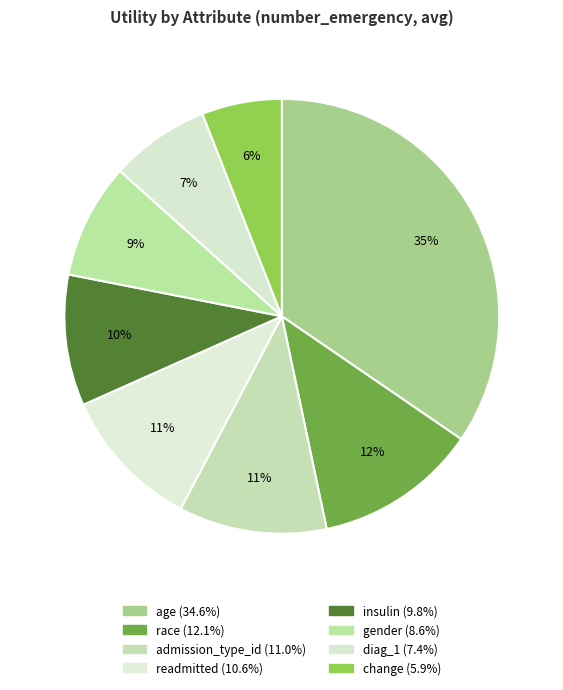

What is the change in value from age to gender?

-1.1